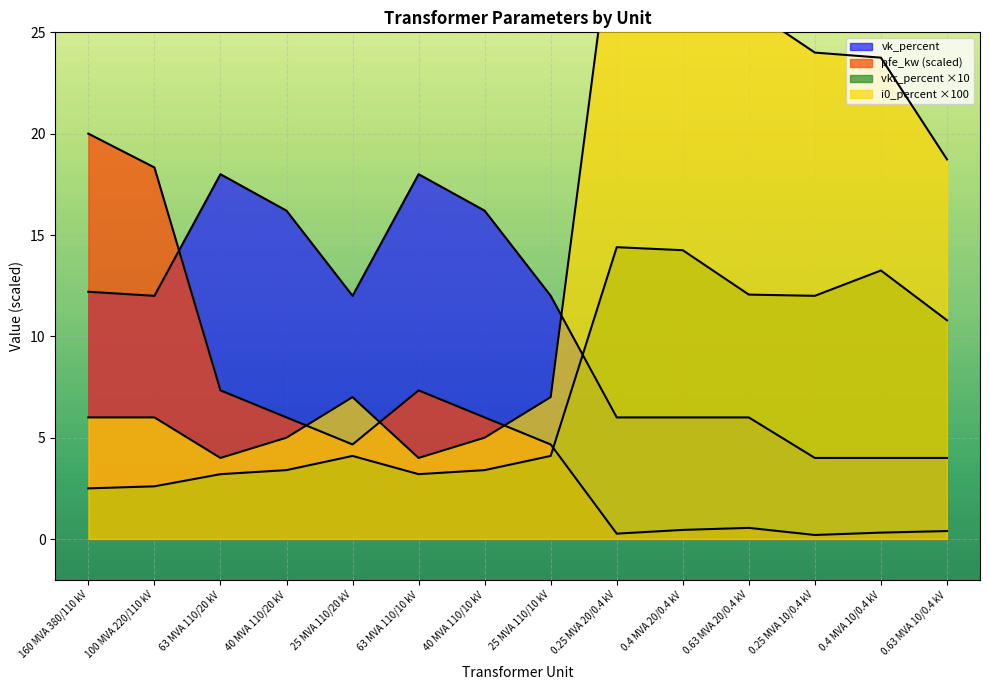

How many intersections are there between vk_percent and i0_percent?

1